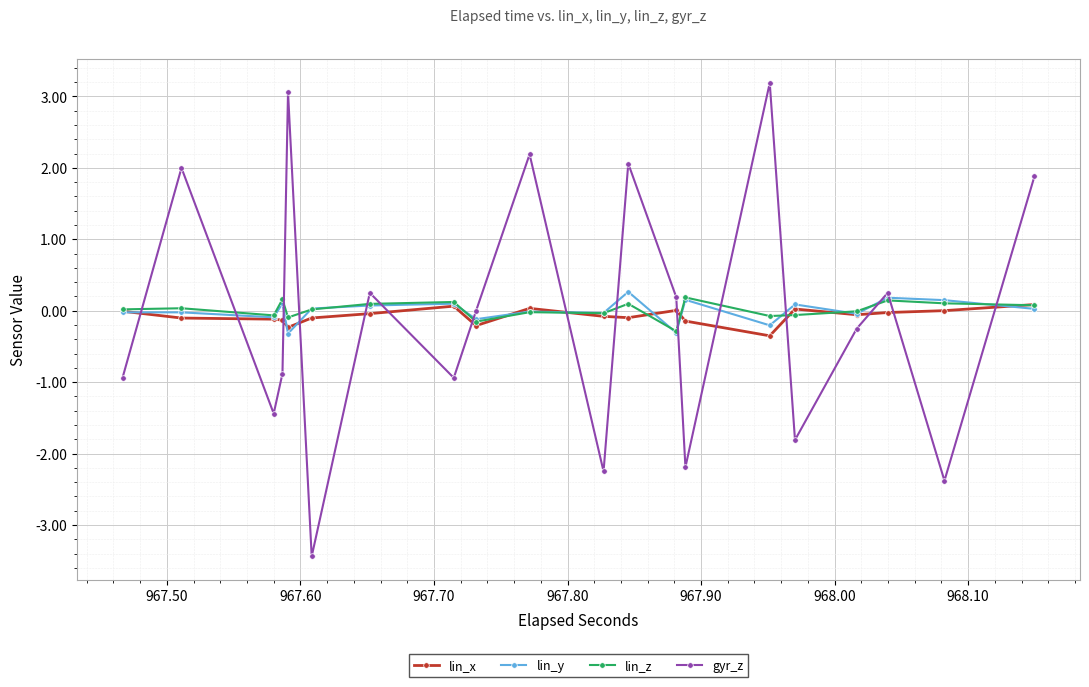

Which series has the widest spread of values?

gyr_z